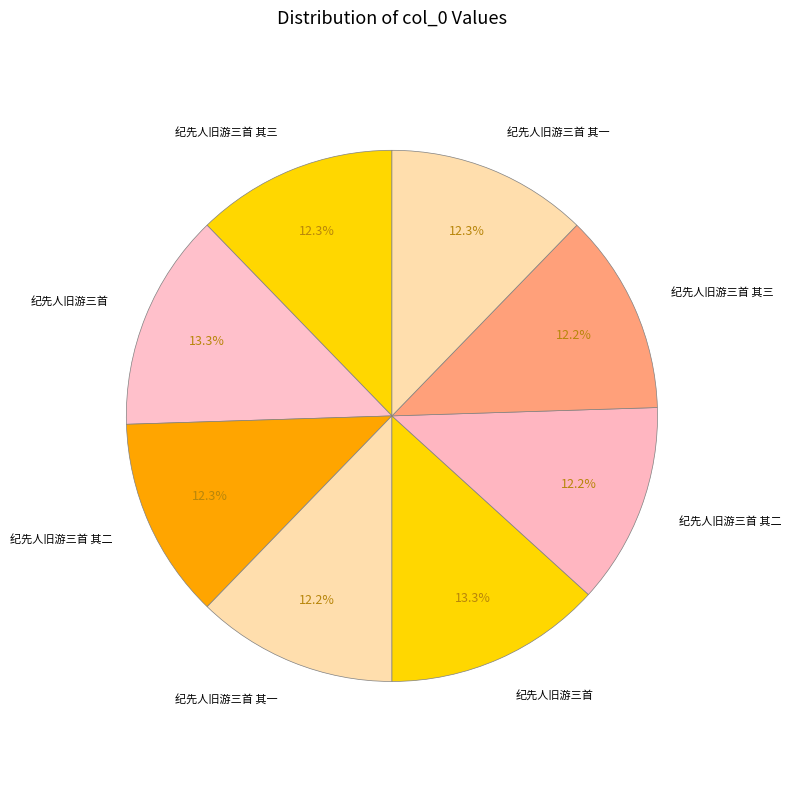

What is the smallest slice in the pie chart?

纪先人旧游三首 其一 (651250)